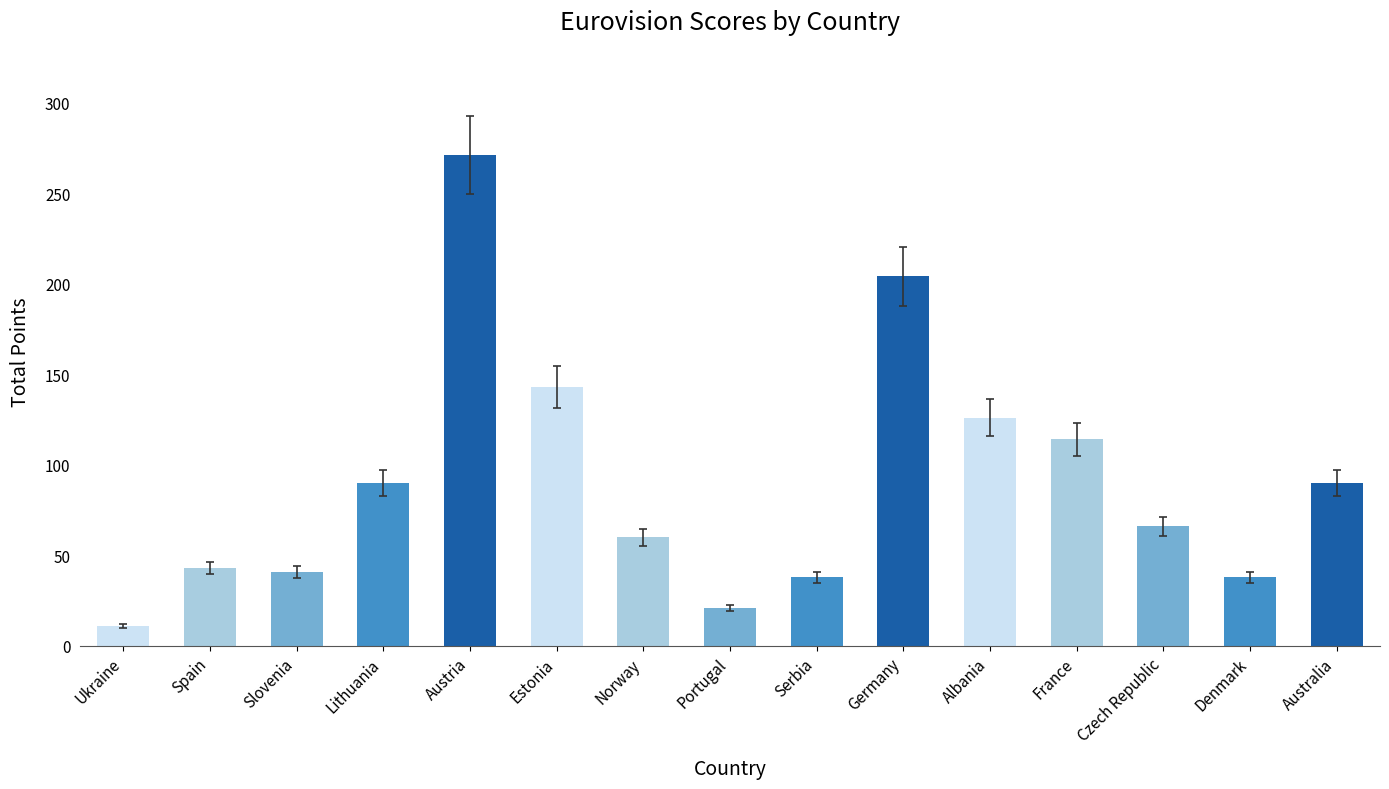

Reading left to right, transcribe all the data shown in this chart.

Ukraine=11	Spain=43	Slovenia=41	Lithuania=90	Austria=271	Estonia=143	Norway=60	Portugal=21	Serbia=38	Germany=204	Albania=126	France=114	Czech Republic=66	Denmark=38	Australia=90